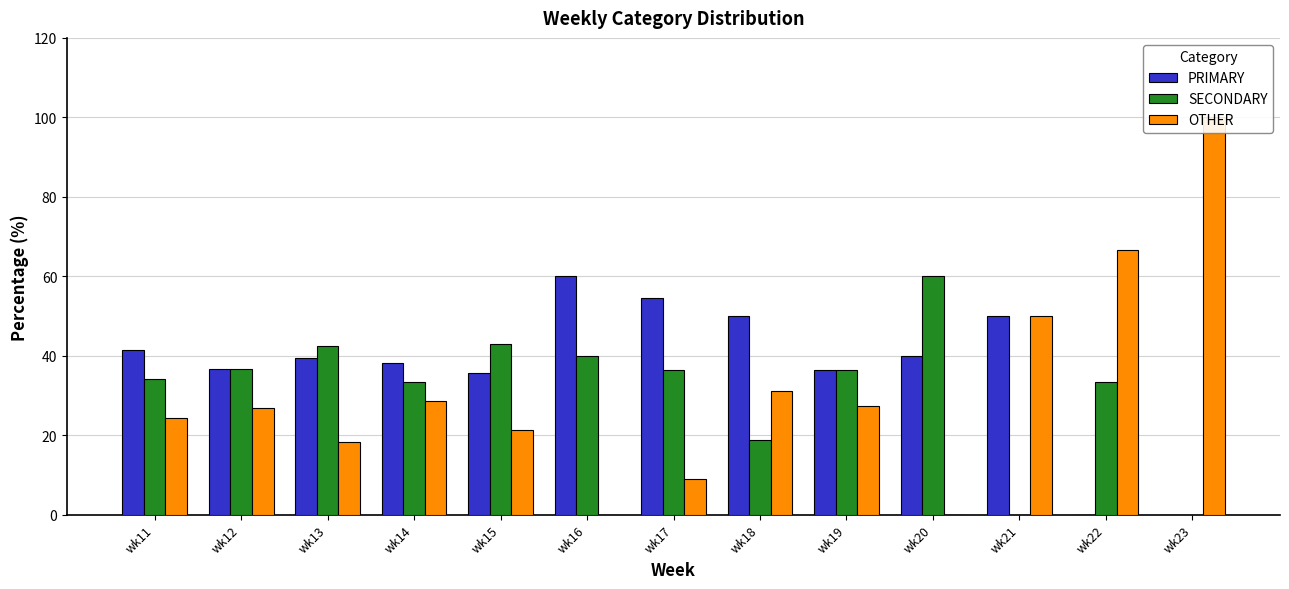

What is the difference between the highest and lowest values at wk18?

31.2